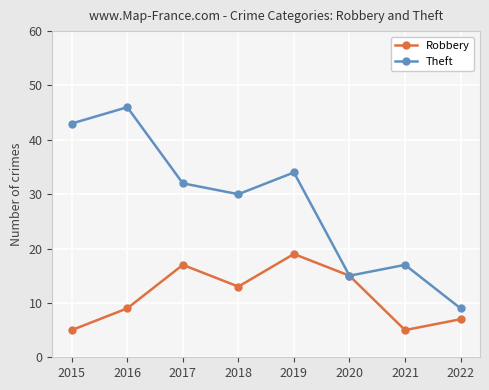

At 2021, list the series in order from largest to smallest.

Theft, Robbery